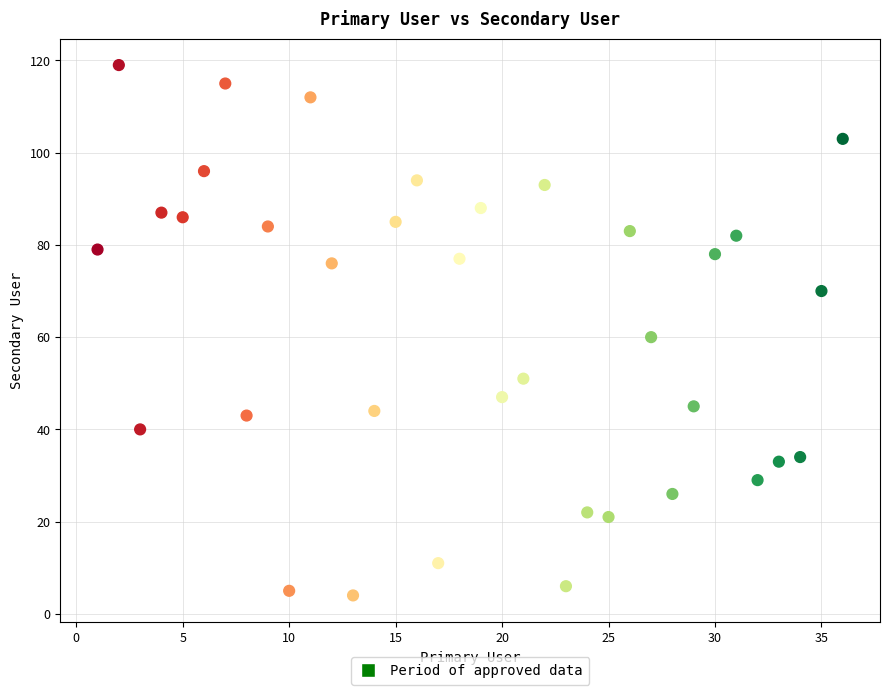

What is the range of Y values (max minus min)?

115